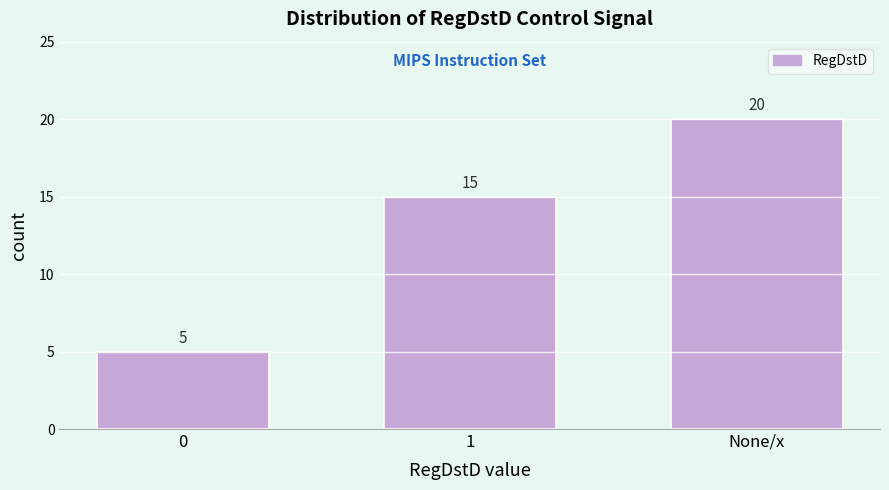

Reading left to right, list all the values displayed in this chart.

0=5	1=15	None/x=20